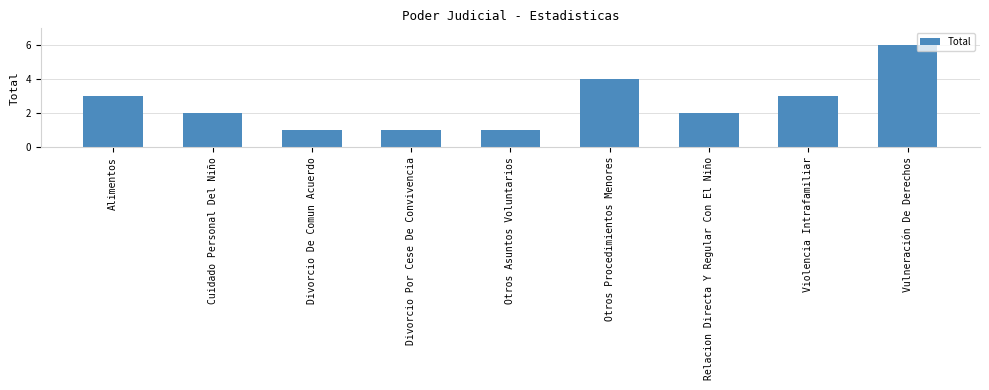

What is the difference between the maximum and minimum values?

5